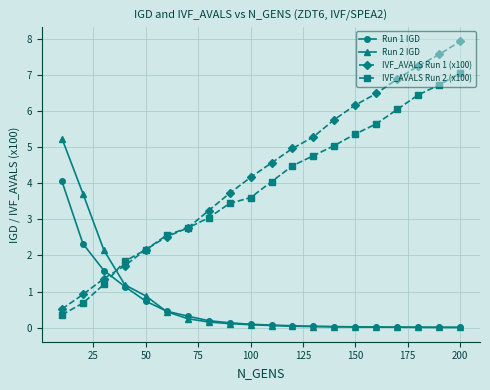

Which series ends up on top after the final intersection of Run 1 IGD and IVF_AVALS Run 1 (x100)?

IVF_AVALS Run 1 (x100)